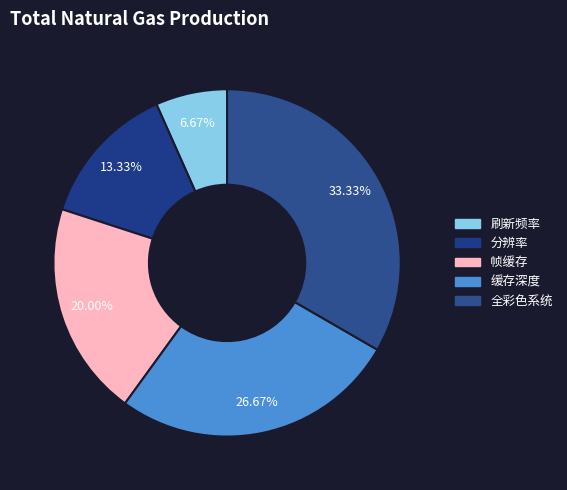

How many slices are in this pie chart?

5